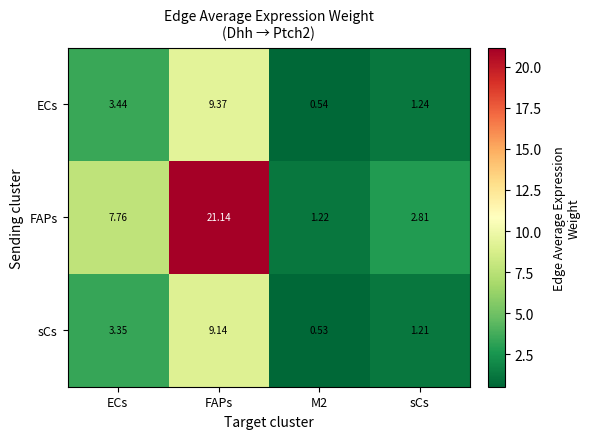

Which series has the largest range (max minus min)?

FAPs